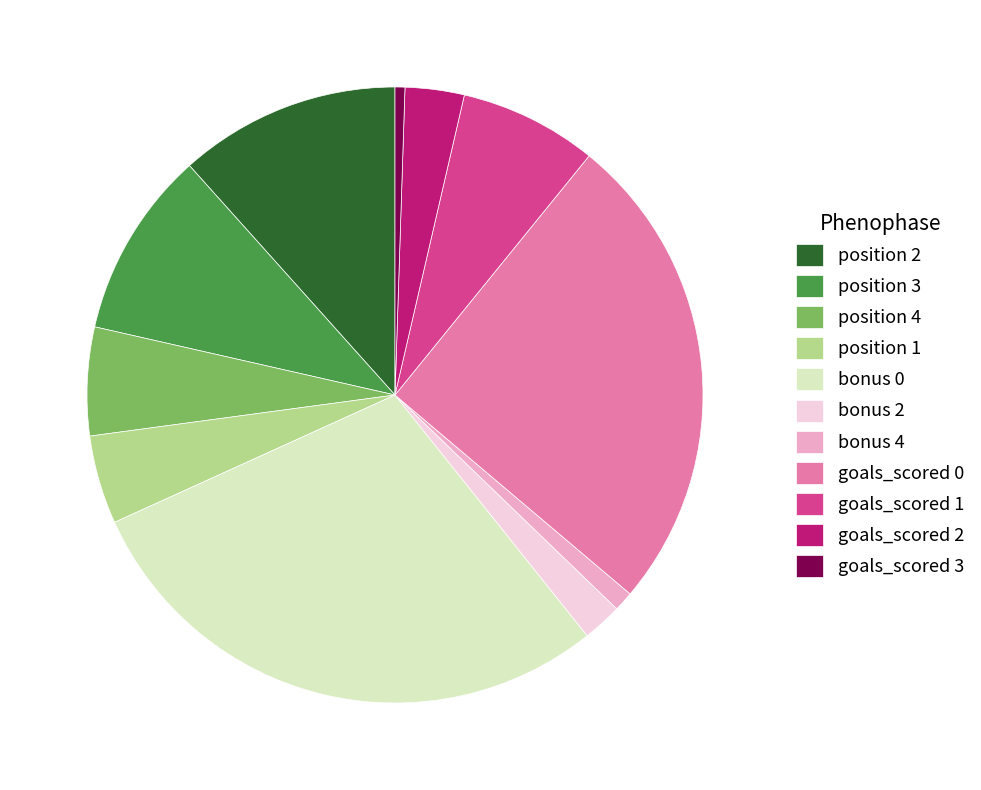

Does goals_scored 3 account for over 50% of the chart?

No